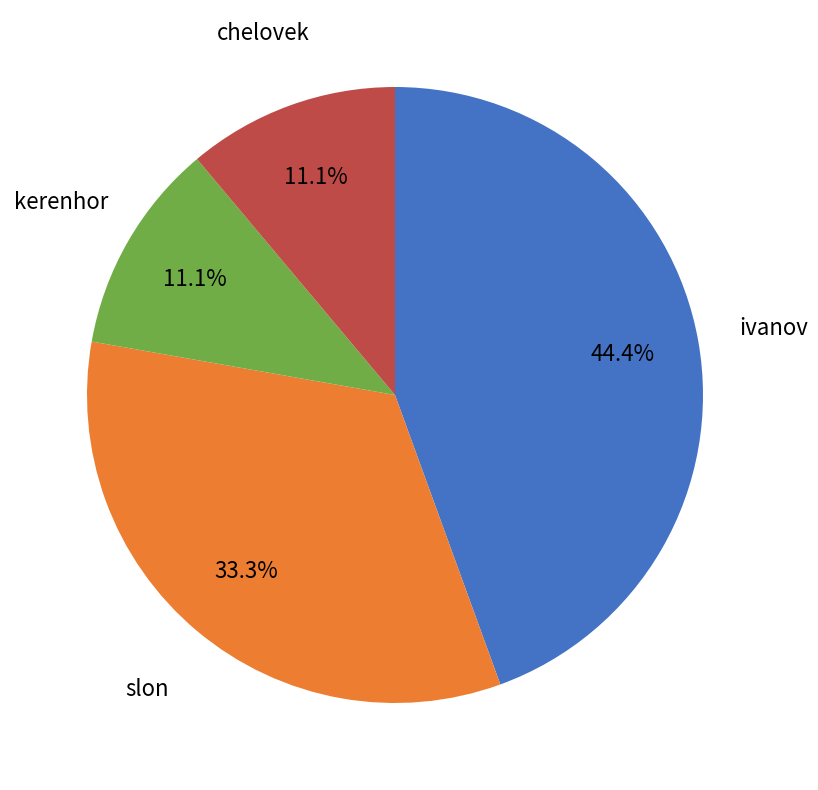

Which category has the biggest portion of the pie?

ivanov